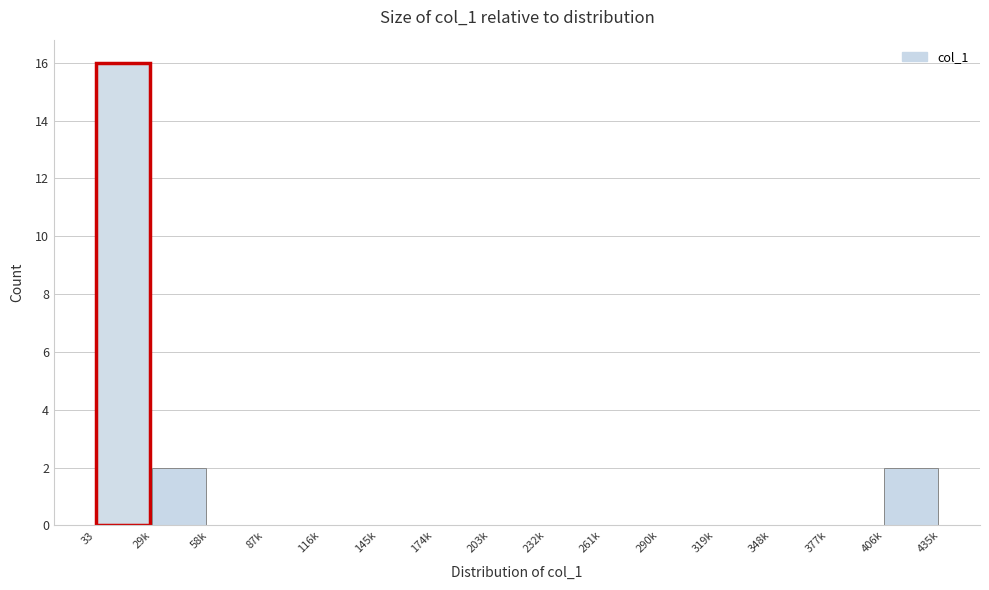

Reading left to right, what are all the values shown in this chart?

33=16	29k=2	58k=0	87k=0	116k=0	145k=0	174k=0	203k=0	232k=0	261k=0	290k=0	319k=0	348k=0	377k=0	406k=2